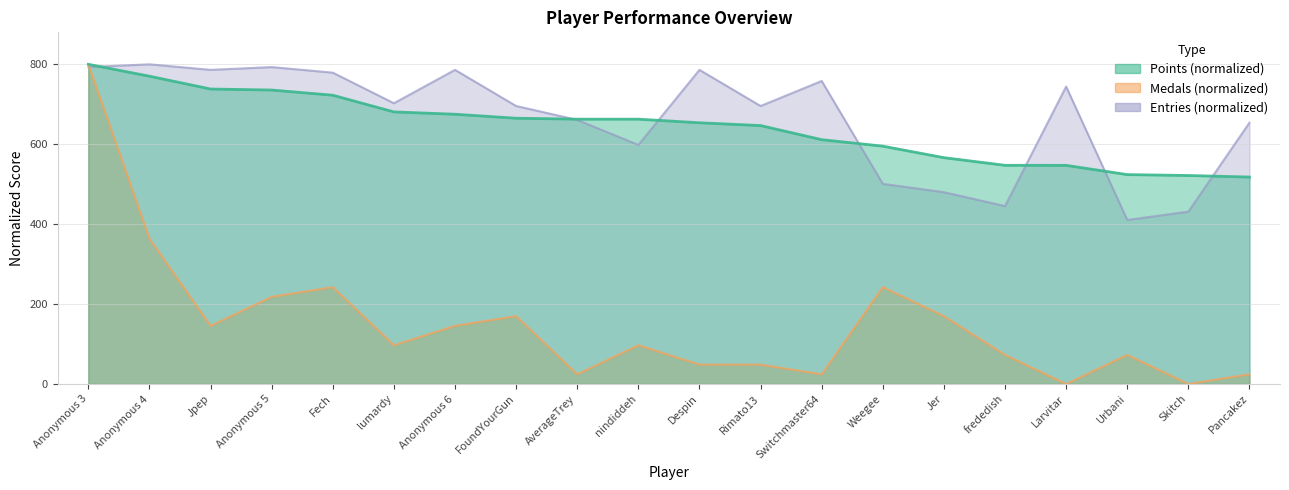

How many values in the Points series exceed 662?

10